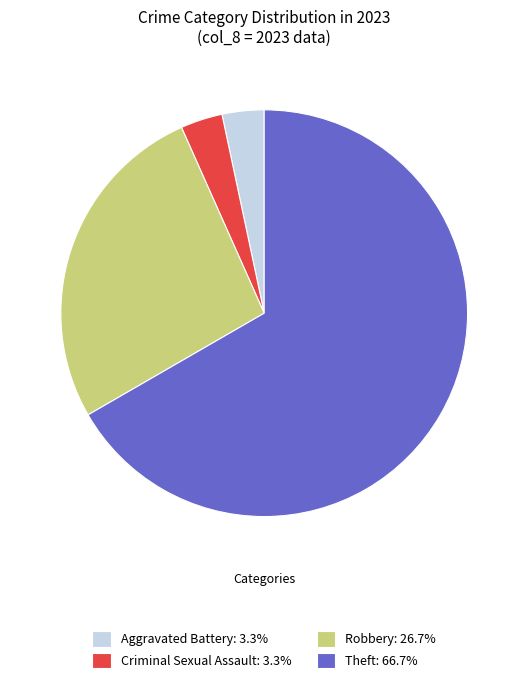

What is the ratio of the value at Theft: 66.7% to the value at Robbery: 26.7%?

2.5